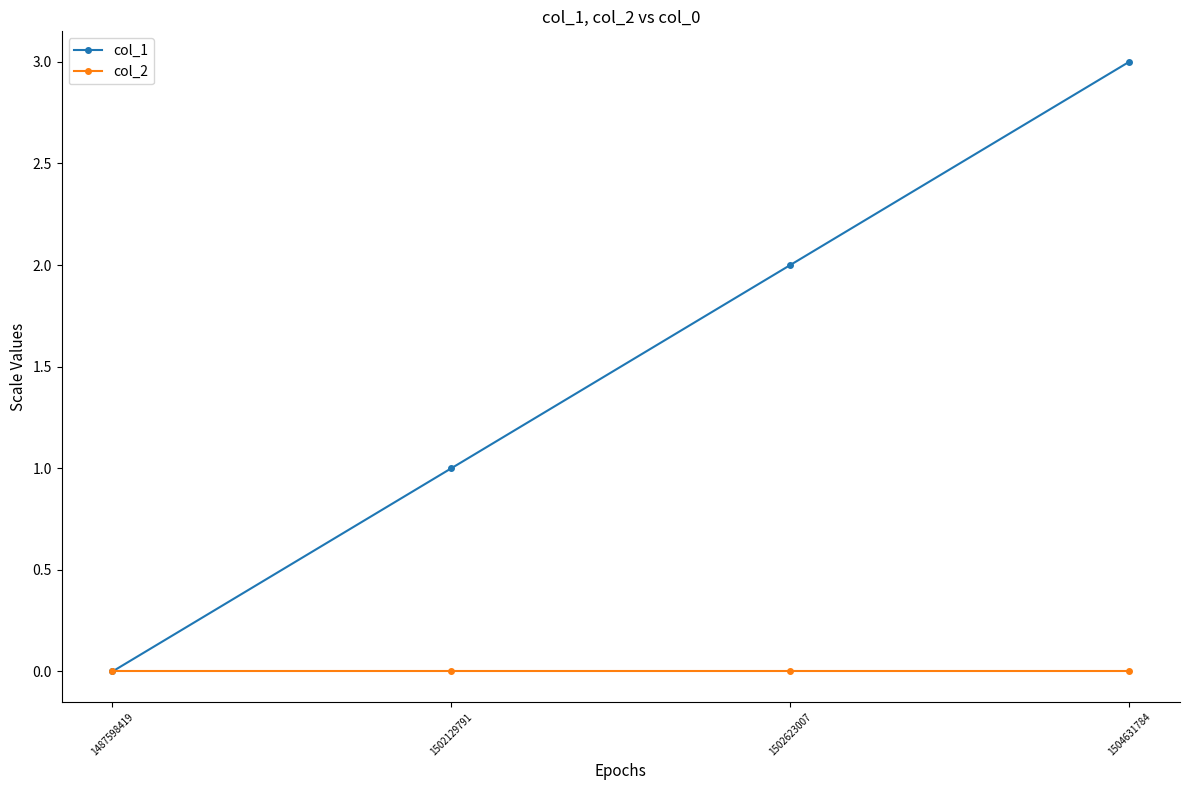

Between 1487598419 and 1502623007, which series saw the biggest shift?

col_1